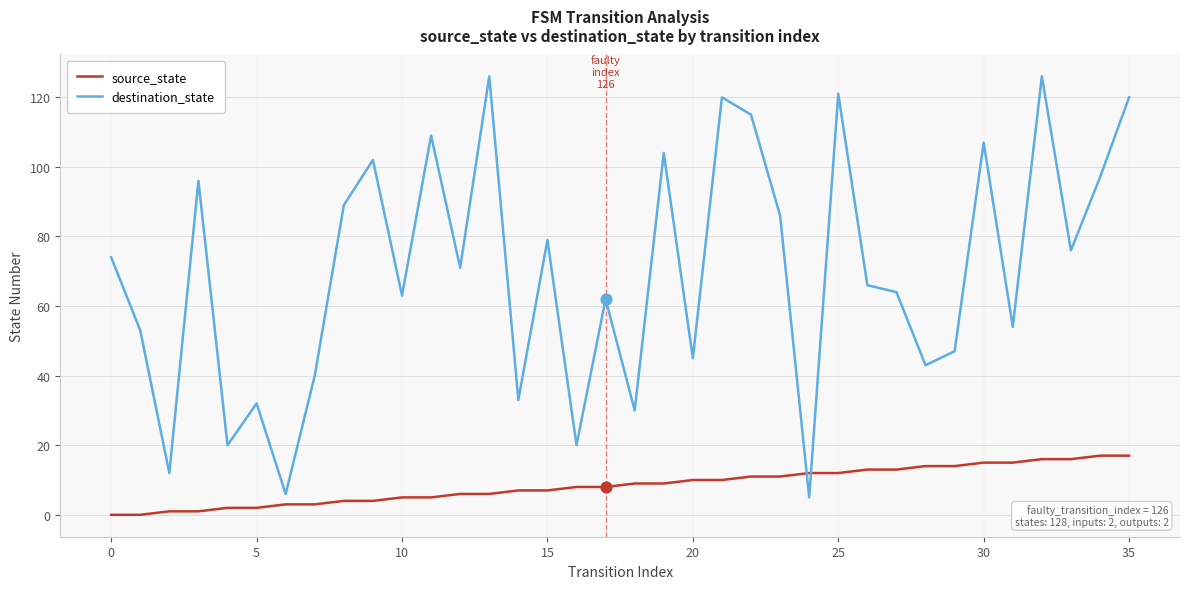

Which series has the largest total across all categories?

destination_state